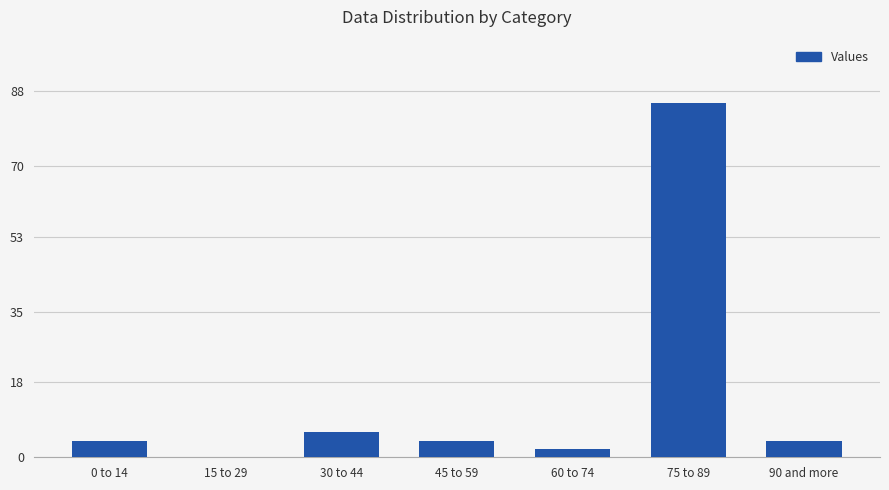

Reading left to right, extract all data points from this chart.

4	0	6	4	2	85	4